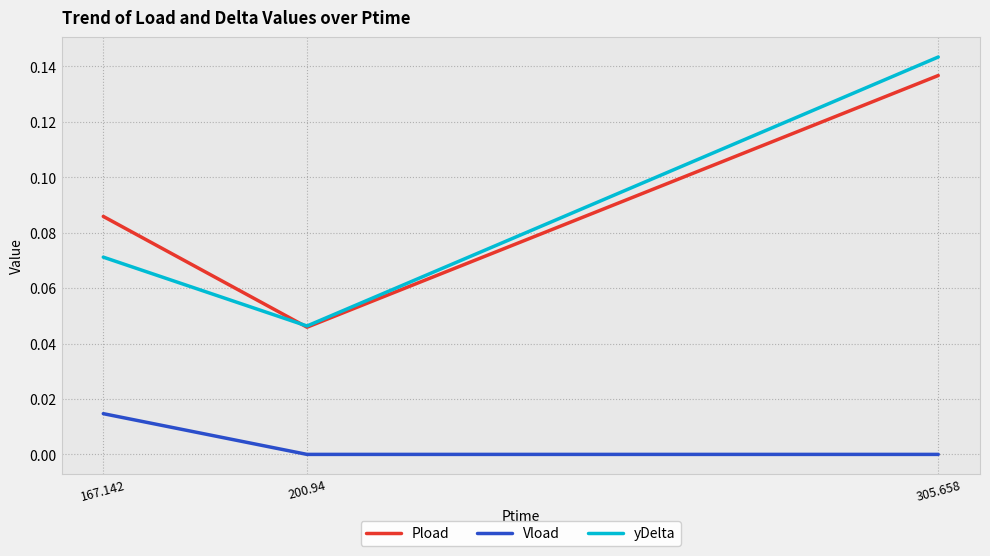

How many Vload values are between 0 and 1?

3